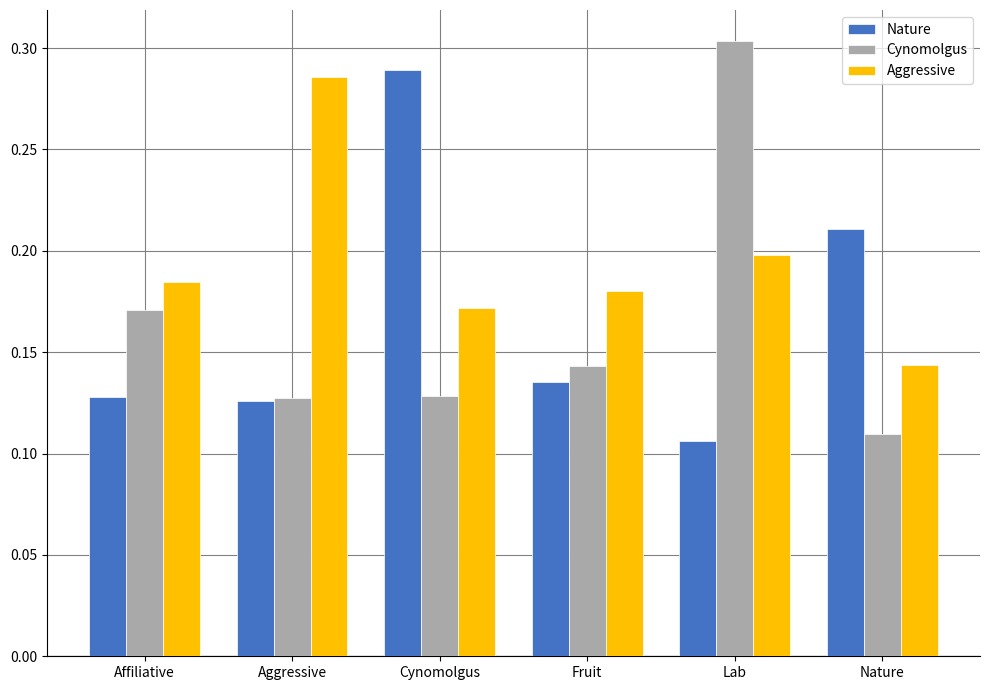

What is the total value across all series at Lab?

0.6